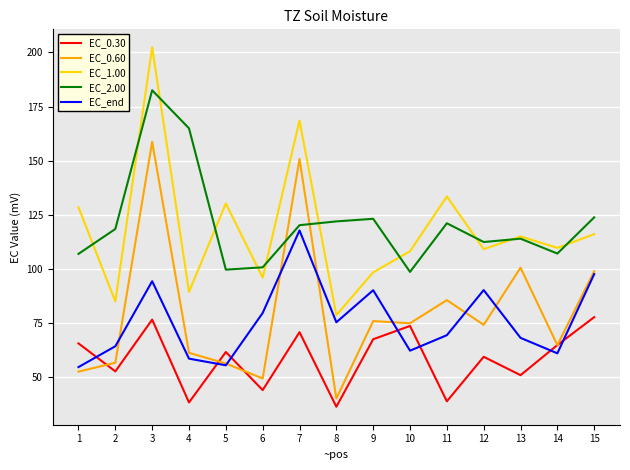

The value of EC_2.00 at 3 is 182.5. True or false?

True